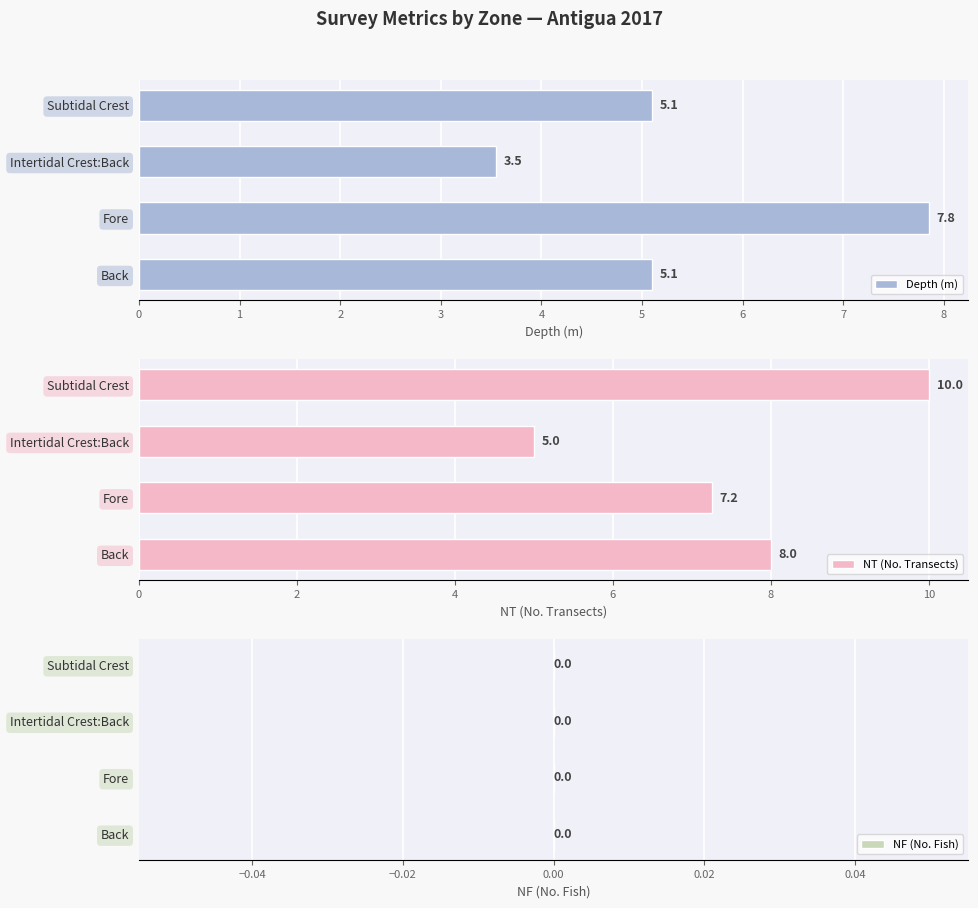

Is it true that Depth (m) equals 2.2 at Subtidal Crest?

False